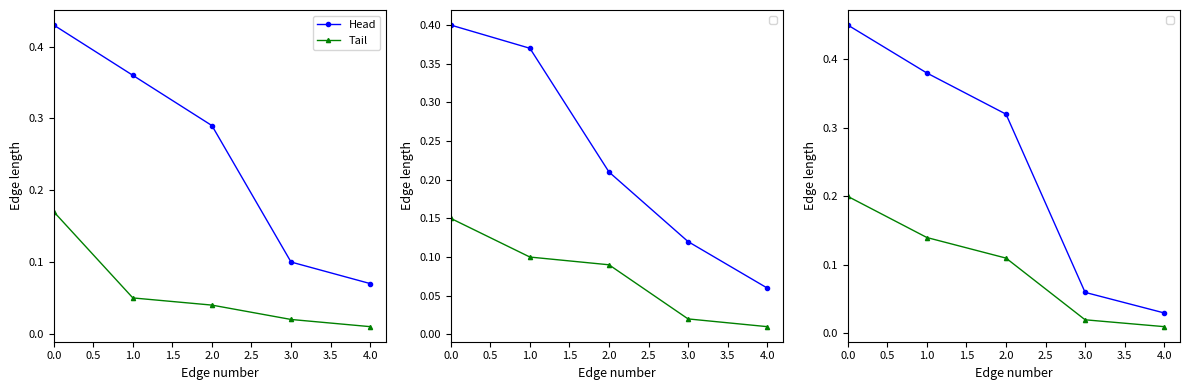

Which has a higher value, 3.0 or 1.0?

1.0